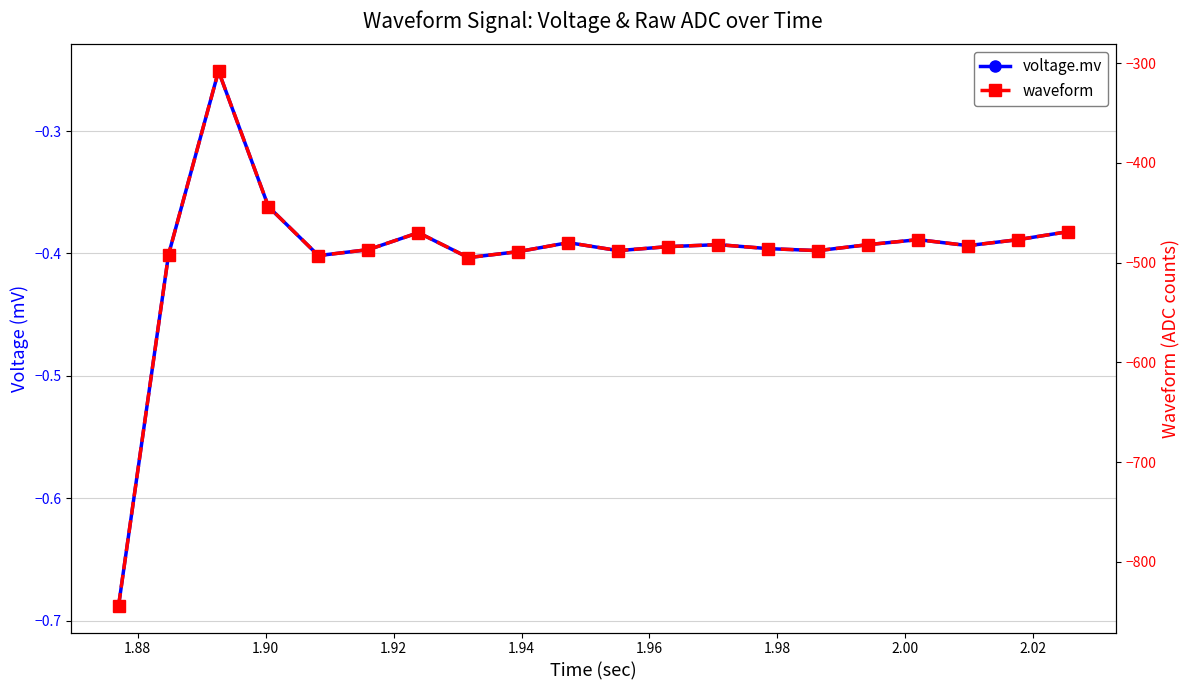

True or false: voltage.mv and waveform cross at least once.

False